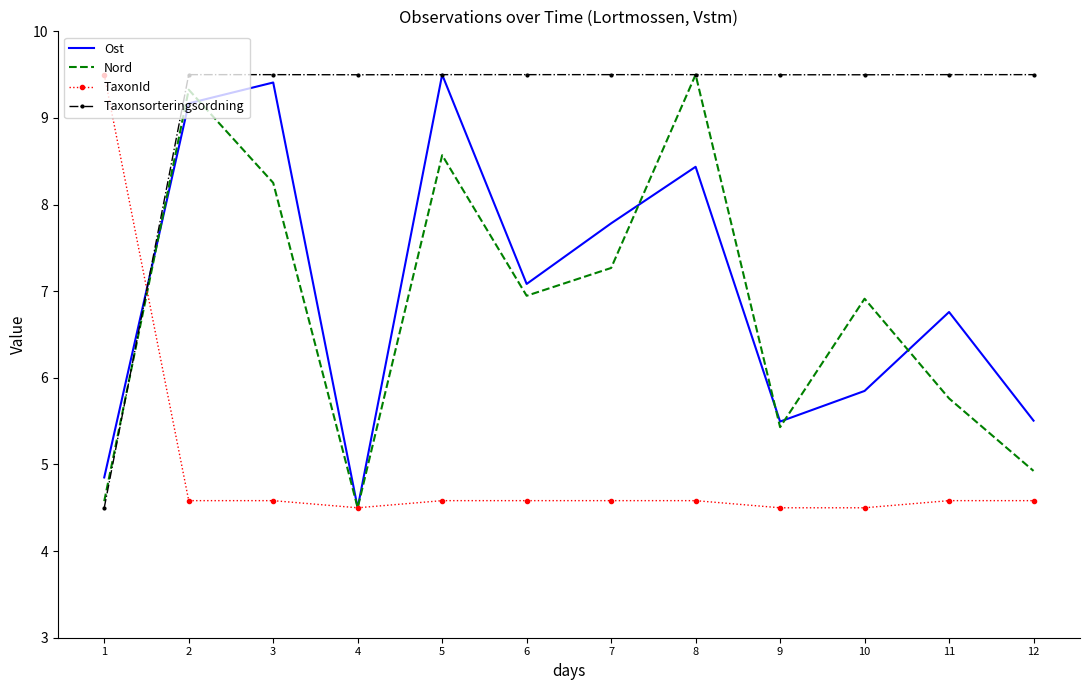

Is the value of Taxonsorteringsordning at 4 greater than the value of Nord at 7?

Yes